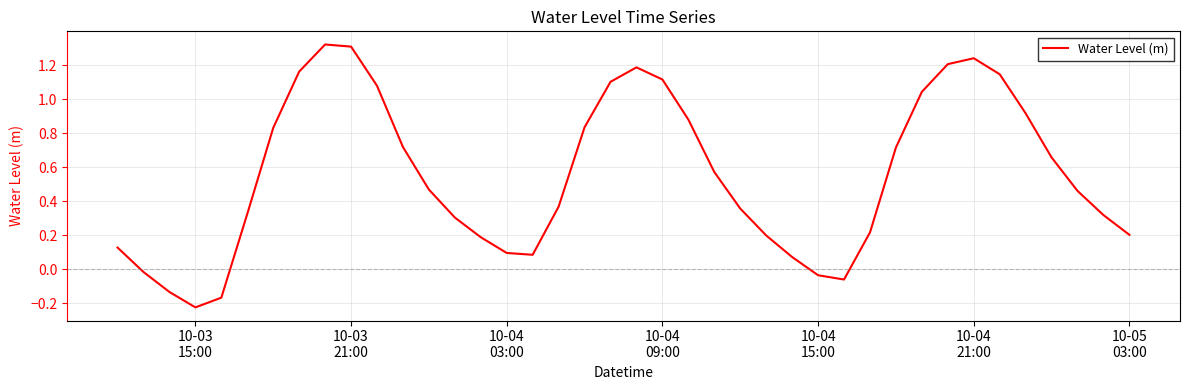

What is the difference between the maximum and minimum values?

1.5